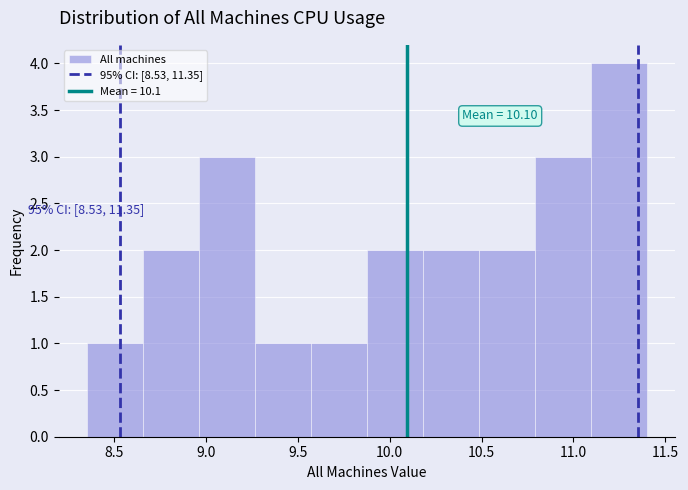

Over which range of the x-axis is the bar tallest?

11.095 to 11.400